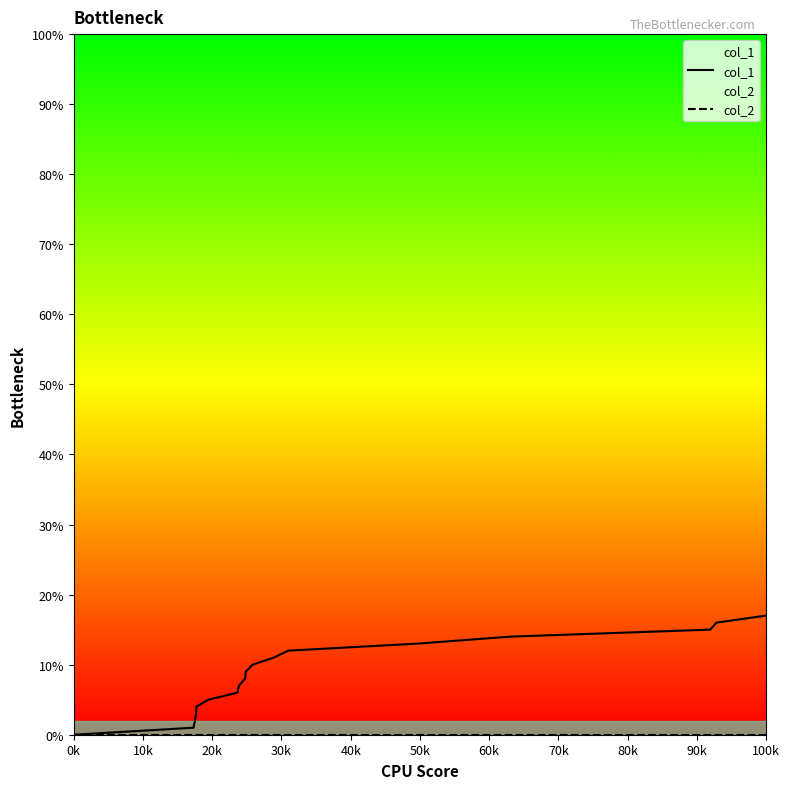

Which category has the lowest value across all series?

0k